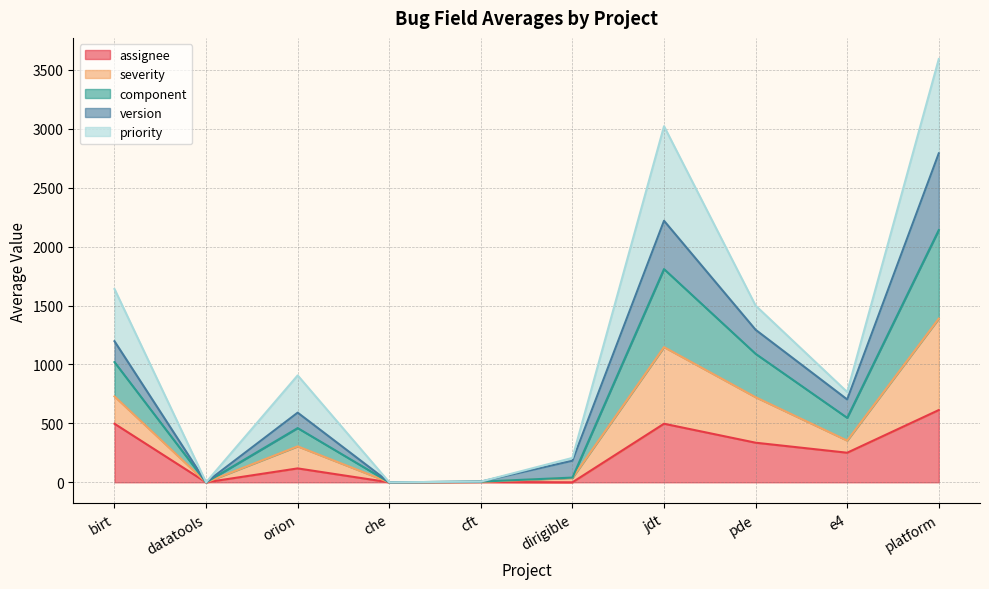

Between dirigible and platform, which is larger?

platform